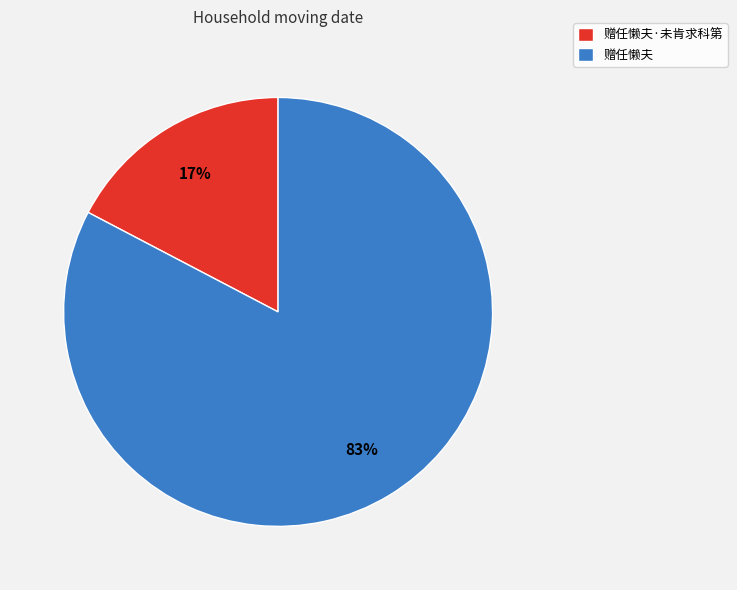

Is there any slice that represents more than half of the pie?

Yes